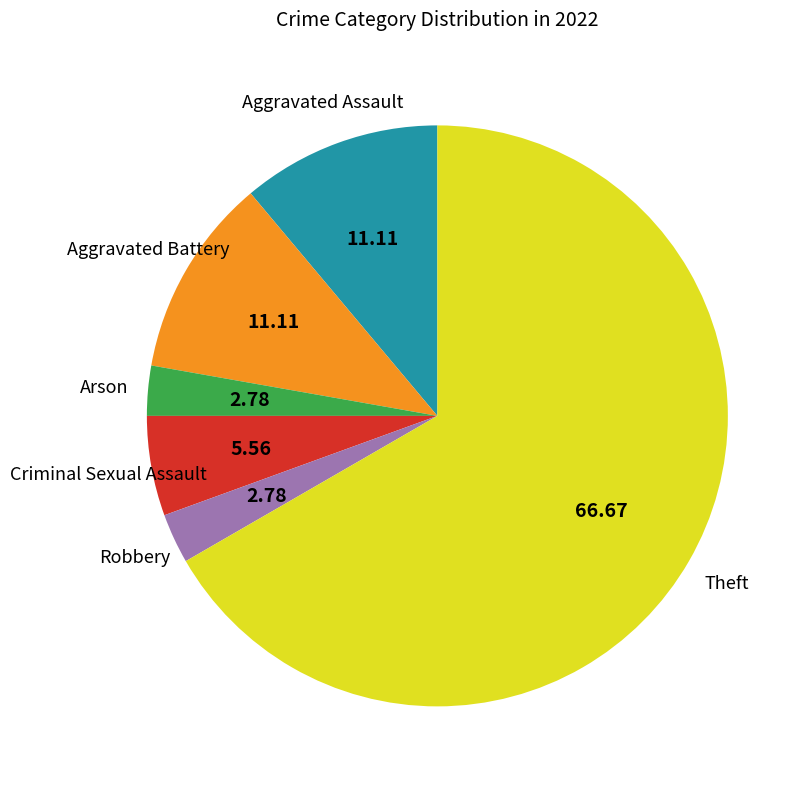

Is there any slice that represents more than half of the pie?

Yes